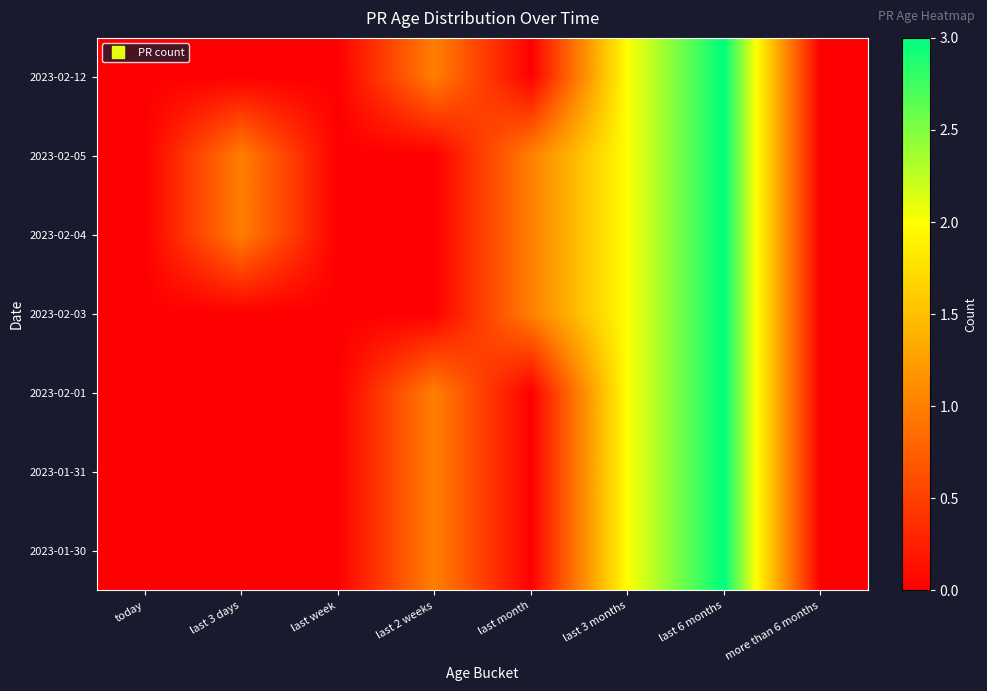

Rank the series at more than 6 months from lowest to highest value.

2023-02-12, 2023-02-05, 2023-02-04, 2023-02-03, 2023-02-01, 2023-01-31, 2023-01-30